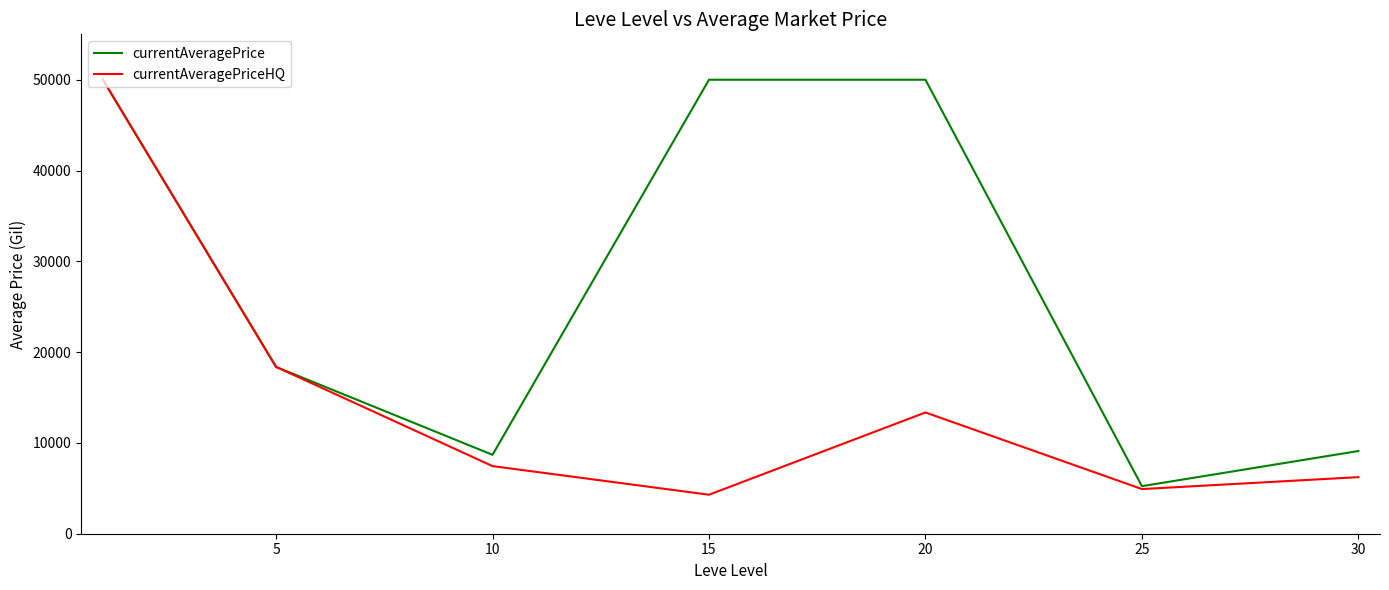

Which series has the largest total across all categories?

currentAveragePrice